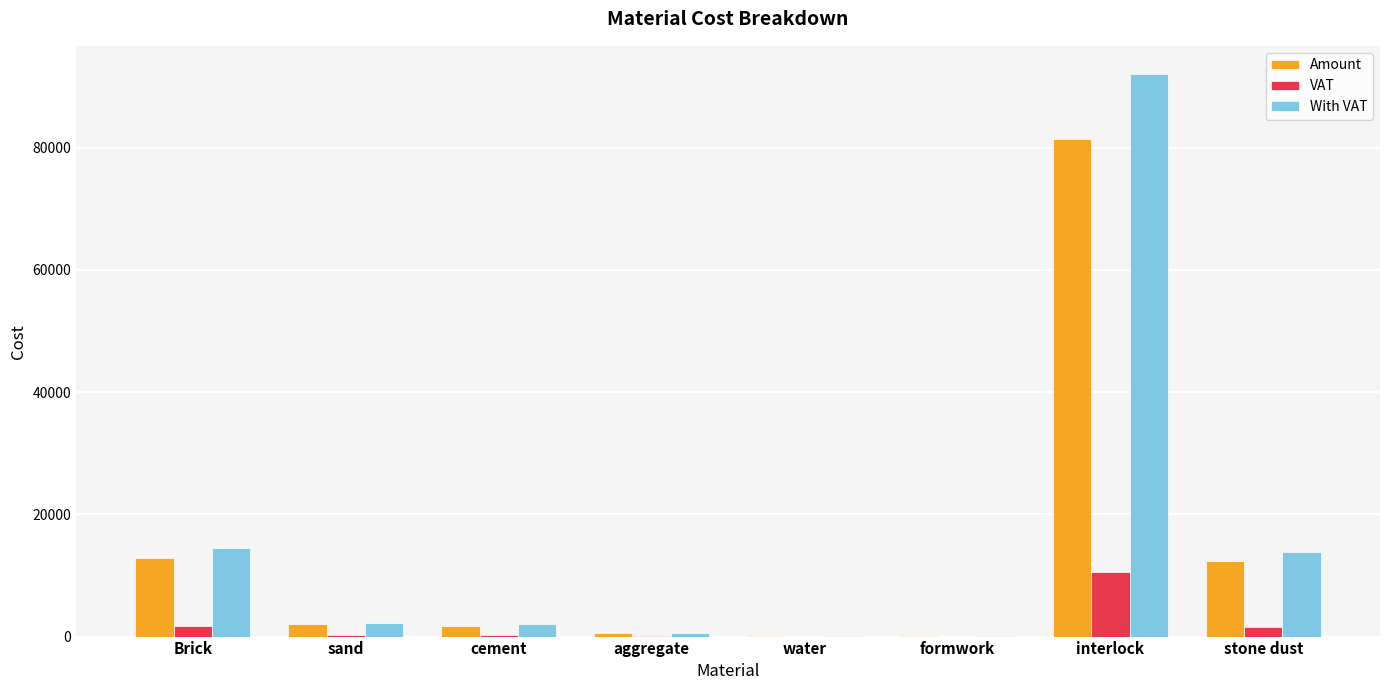

Which category has the highest value in the VAT series?

interlock